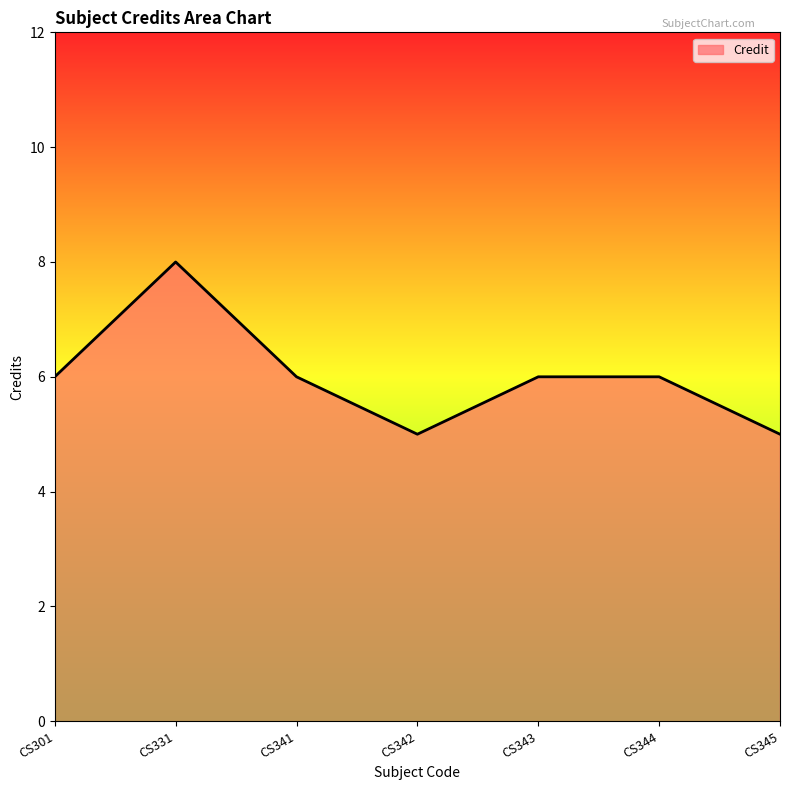

Which label corresponds to the largest value in the chart?

CS331